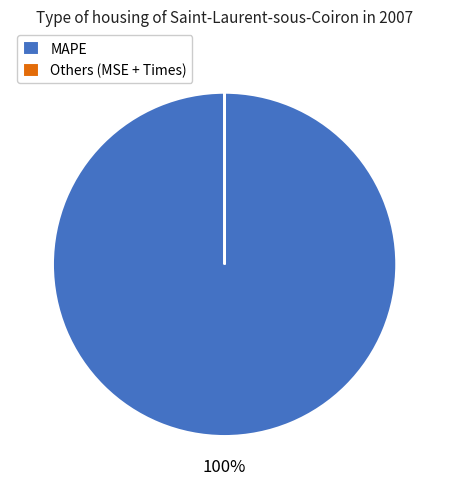

What percentage is the MAPE slice, to the nearest percent?

100%